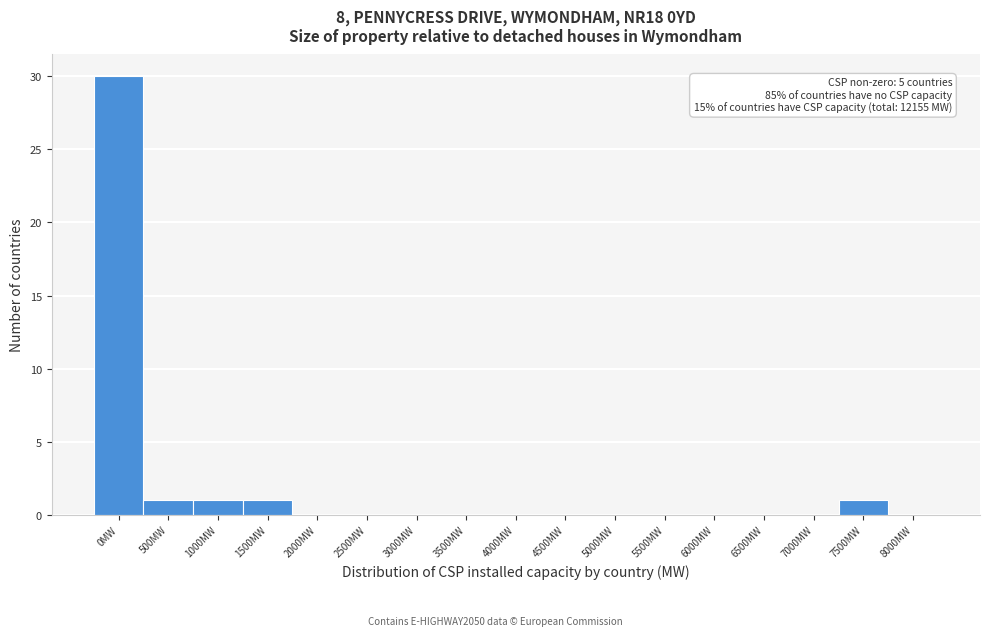

Reading left to right, transcribe all the data shown in this chart.

0MW=30	500MW=1	1000MW=1	1500MW=1	2000MW=0	2500MW=0	3000MW=0	3500MW=0	4000MW=0	4500MW=0	5000MW=0	5500MW=0	6000MW=0	6500MW=0	7000MW=0	7500MW=1	8000MW=0